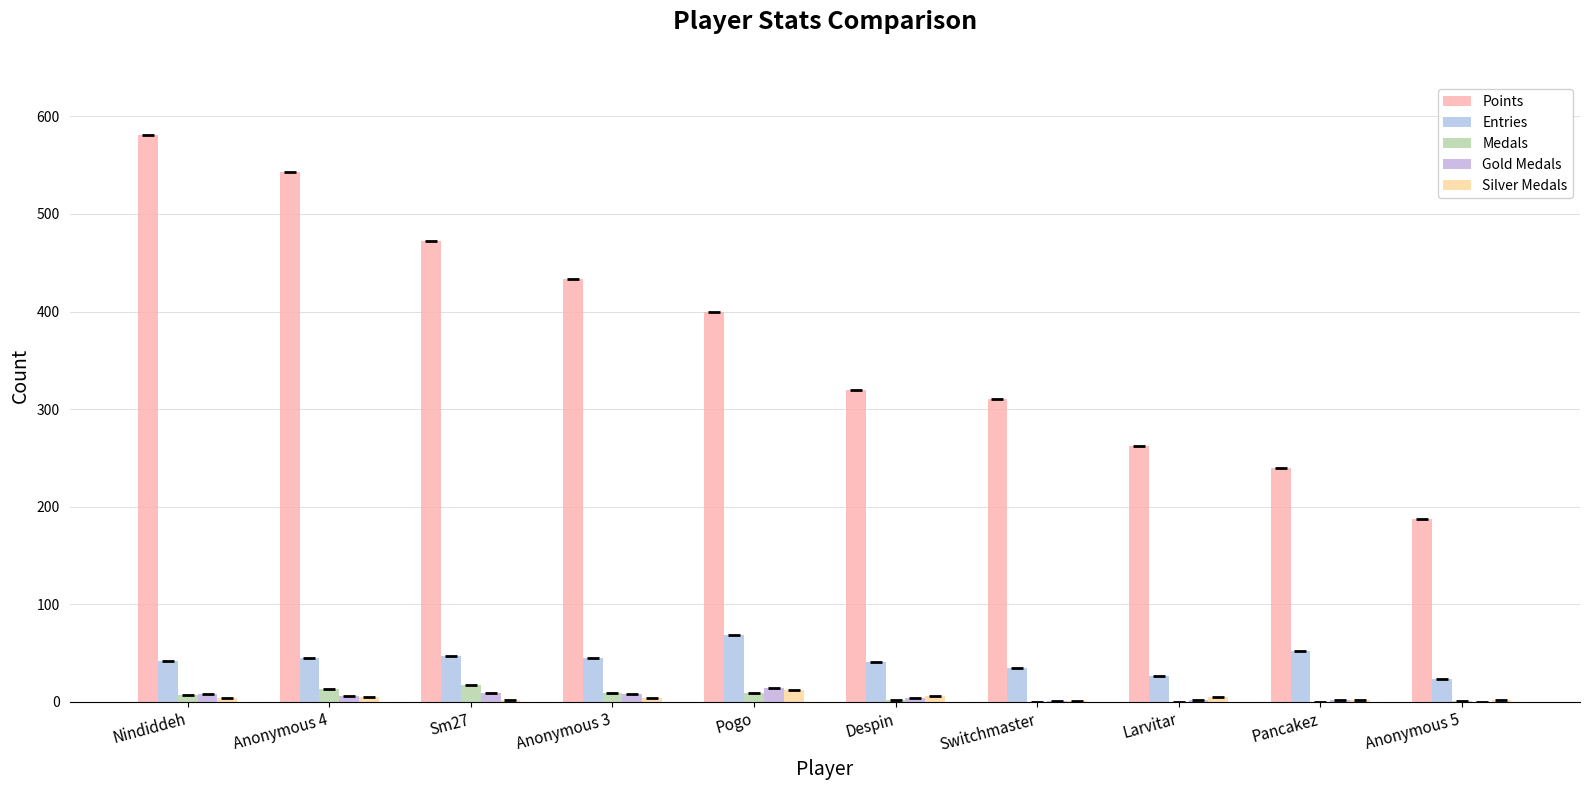

Count the number of categories in the chart.

10